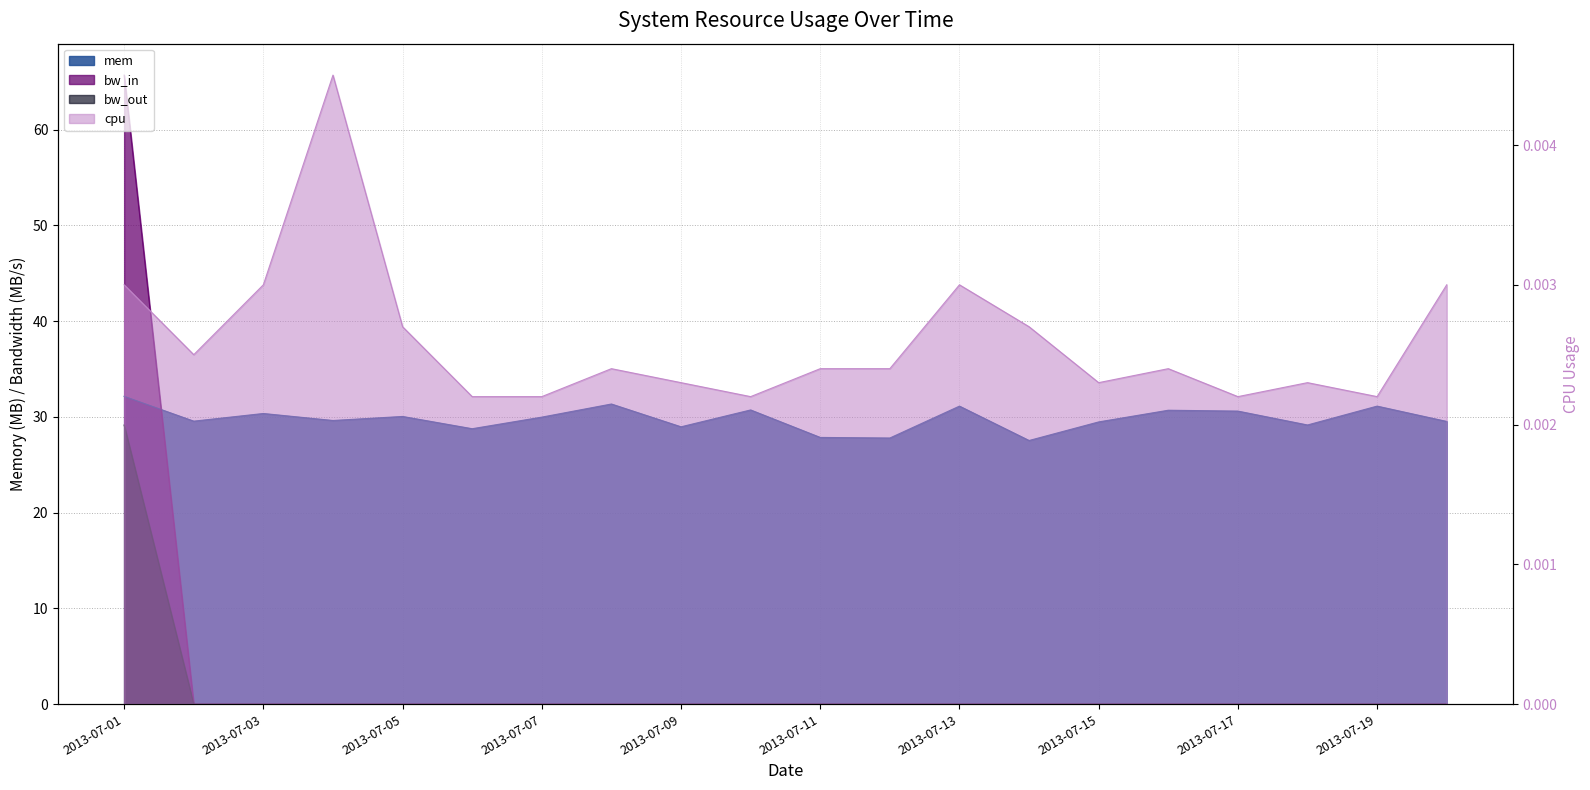

Reading right to left, what are all the values shown in this chart?

mem: 2013-07-20=29.5	2013-07-19=31.1	2013-07-18=29.1	2013-07-17=30.6	2013-07-16=30.7	2013-07-15=29.5	2013-07-14=27.5	2013-07-13=31.1	2013-07-12=27.8	2013-07-11=27.9	2013-07-10=30.7	2013-07-09=29.0	2013-07-08=31.3	2013-07-07=30.0	2013-07-06=28.8	2013-07-05=30.0	2013-07-04=29.6	2013-07-03=30.4	2013-07-02=29.6	2013-07-01=32.1
cpu: 2013-07-20=0.0	2013-07-19=0.0	2013-07-18=0.0	2013-07-17=0.0	2013-07-16=0.0	2013-07-15=0.0	2013-07-14=0.0	2013-07-13=0.0	2013-07-12=0.0	2013-07-11=0.0	2013-07-10=0.0	2013-07-09=0.0	2013-07-08=0.0	2013-07-07=0.0	2013-07-06=0.0	2013-07-05=0.0	2013-07-04=0.0	2013-07-03=0.0	2013-07-02=0.0	2013-07-01=0.0
bw_in: 2013-07-20=0.0	2013-07-19=0.0	2013-07-18=0.0	2013-07-17=0.0	2013-07-16=0.0	2013-07-15=0.0	2013-07-14=0.0	2013-07-13=0.0	2013-07-12=0.0	2013-07-11=0.0	2013-07-10=0.0	2013-07-09=0.0	2013-07-08=0.0	2013-07-07=0.0	2013-07-06=0.0	2013-07-05=0.0	2013-07-04=0.0	2013-07-03=0.0	2013-07-02=0.0	2013-07-01=65.7
bw_out: 2013-07-20=0.0	2013-07-19=0.0	2013-07-18=0.0	2013-07-17=0.0	2013-07-16=0.0	2013-07-15=0.0	2013-07-14=0.0	2013-07-13=0.0	2013-07-12=0.0	2013-07-11=0.0	2013-07-10=0.0	2013-07-09=0.0	2013-07-08=0.0	2013-07-07=0.0	2013-07-06=0.0	2013-07-05=0.0	2013-07-04=0.0	2013-07-03=0.0	2013-07-02=0.0	2013-07-01=29.1